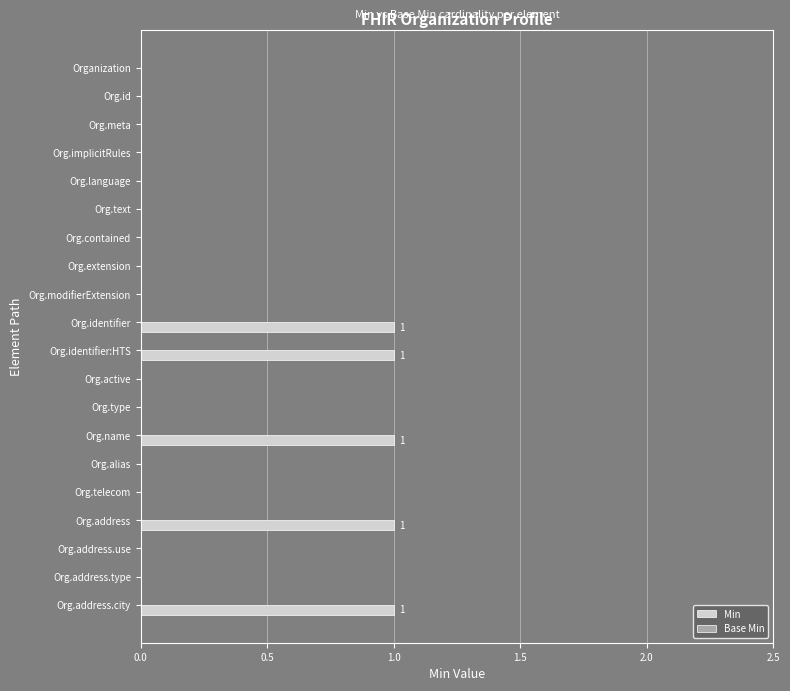

Is it true that the value at Org.address.use is -1?

False